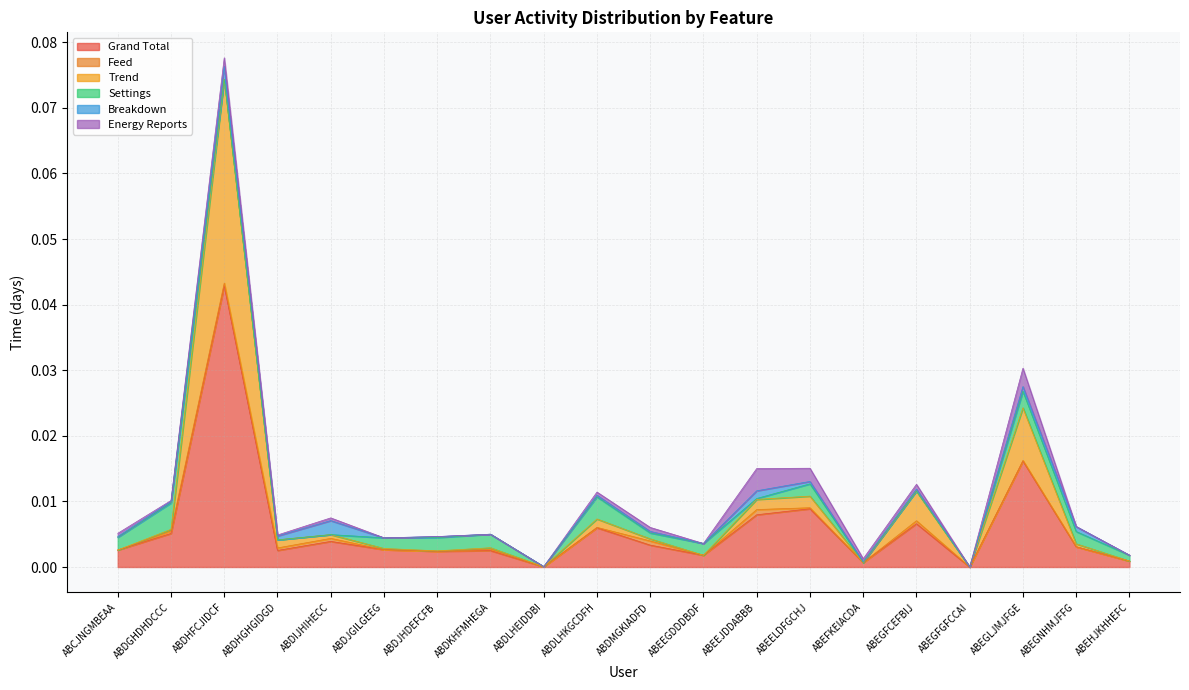

The value of Trend at ABDJGILGEEG is 0.0. True or false?

False